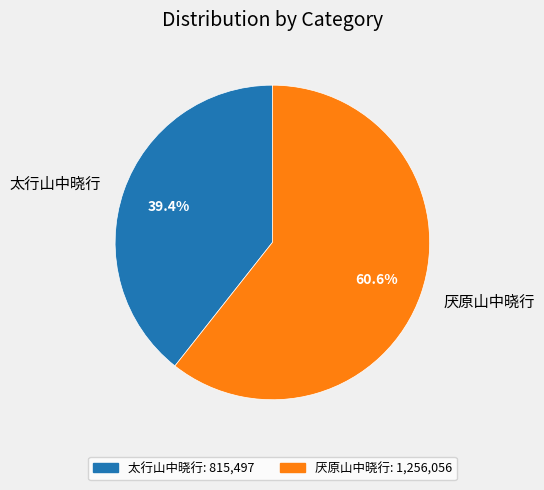

Which slice is the smallest?

太行山中晓行